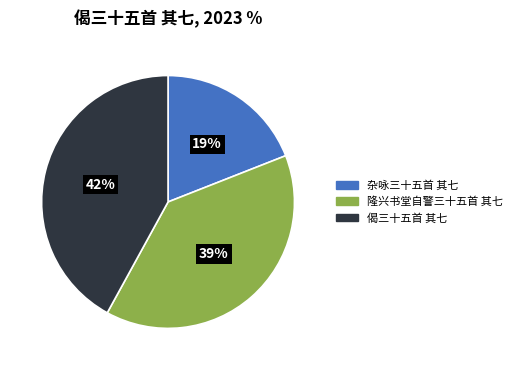

What is the largest slice in the pie chart?

偈三十五首 其七